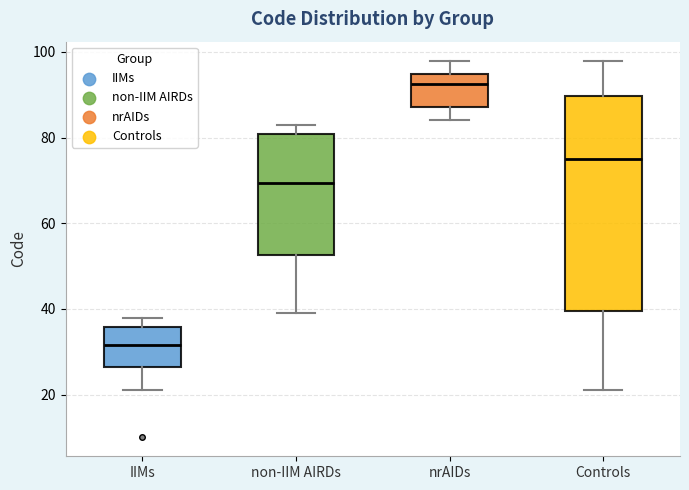

Reading left to right, read every box against the y-axis: the position of its median line, the range the box covers, and the ends of its whiskers. The values are not printed on the chart, so give them approximately, as read against the axis.

IIMs: median 32, box 26 to 36, whiskers 22 to 38
non-IIM AIRDs: median 70, box 52 to 80, whiskers 40 to 84
nrAIDs: median 92, box 88 to 94, whiskers 84 to 98
Controls: median 76, box 40 to 90, whiskers 22 to 98